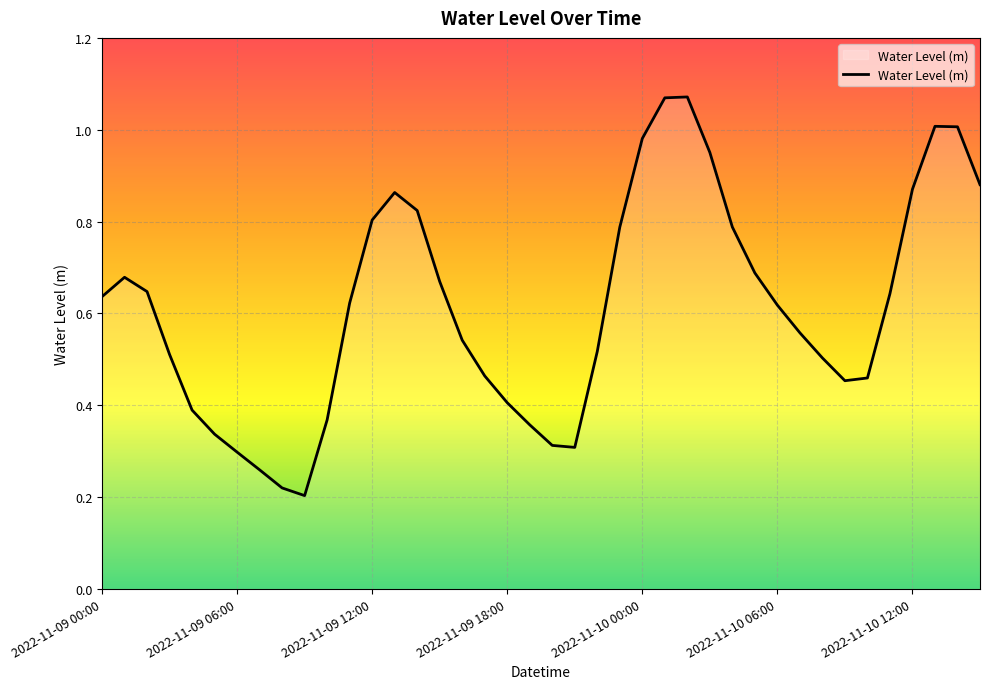

Which category has the highest value across all series?

26